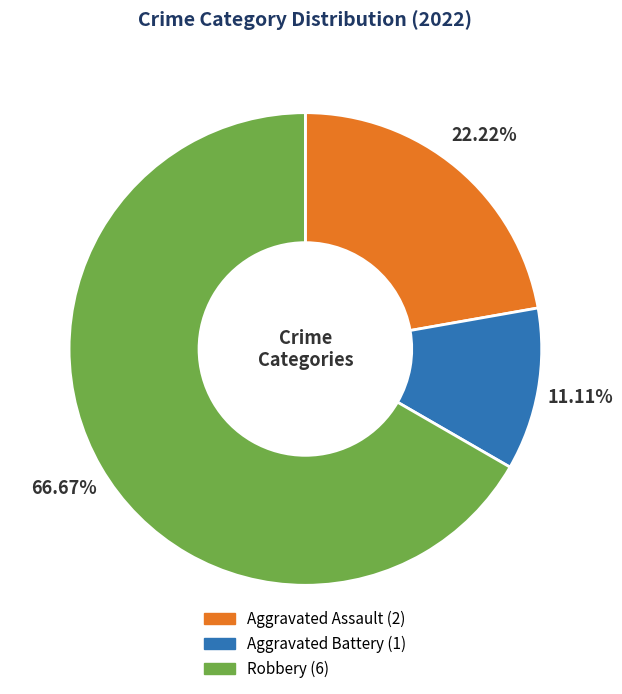

Which slice is the smallest?

Aggravated Battery